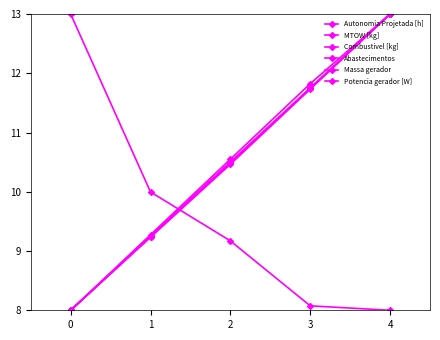

True or false: Abastecimentos has a value of 4.0 at 0.

False